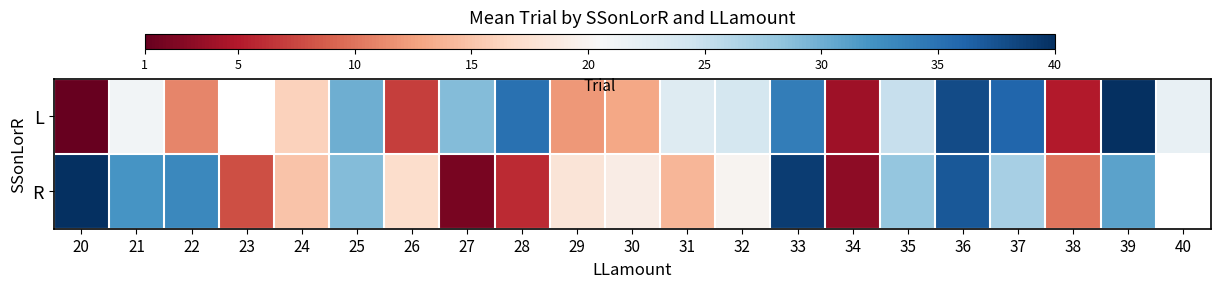

List the series in order of their overall mean, lowest first.

L, R